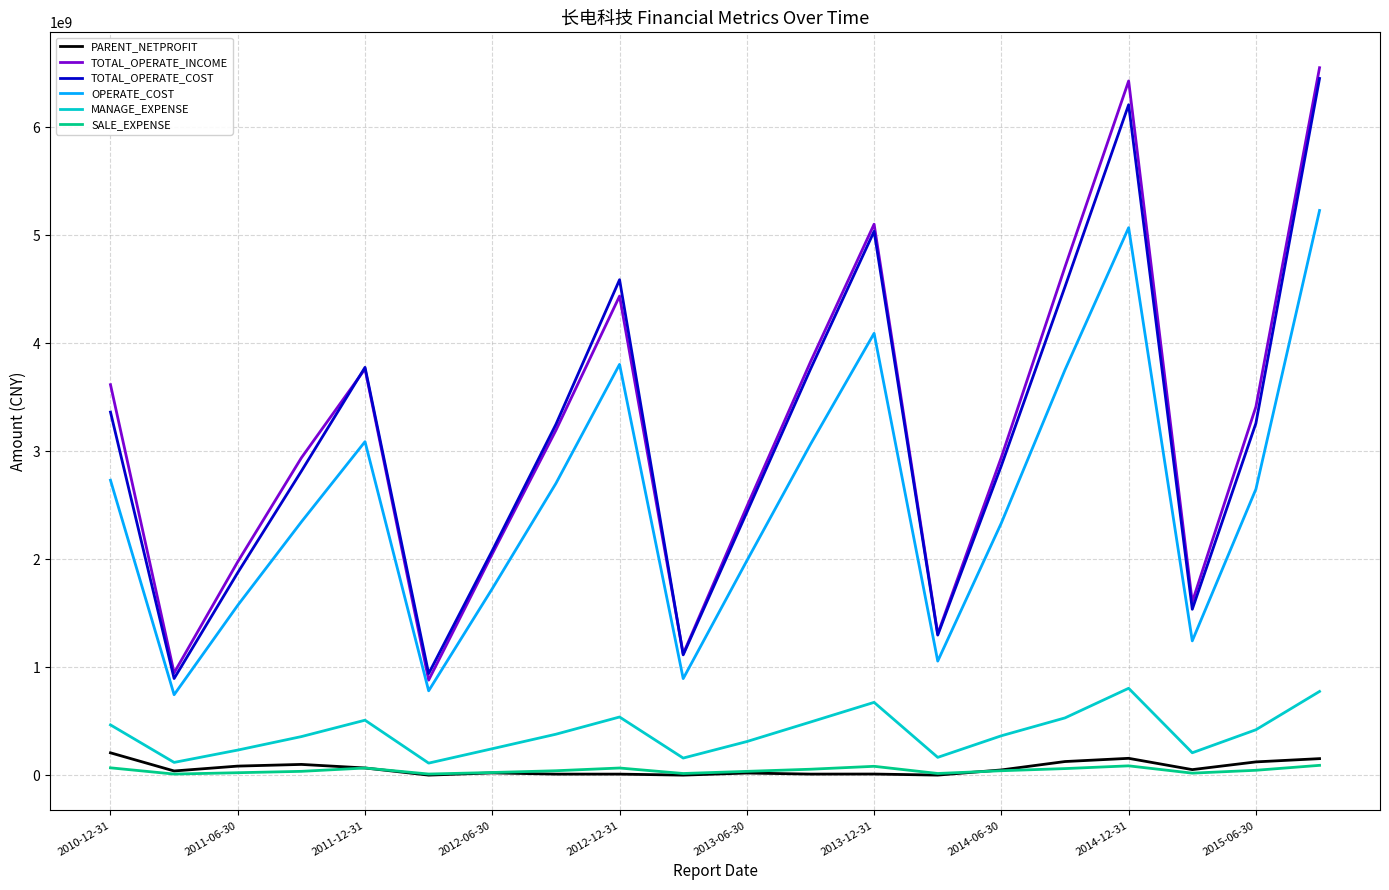

True or false: PARENT_NETPROFIT and TOTAL_OPERATE_COST intersect in this chart.

False